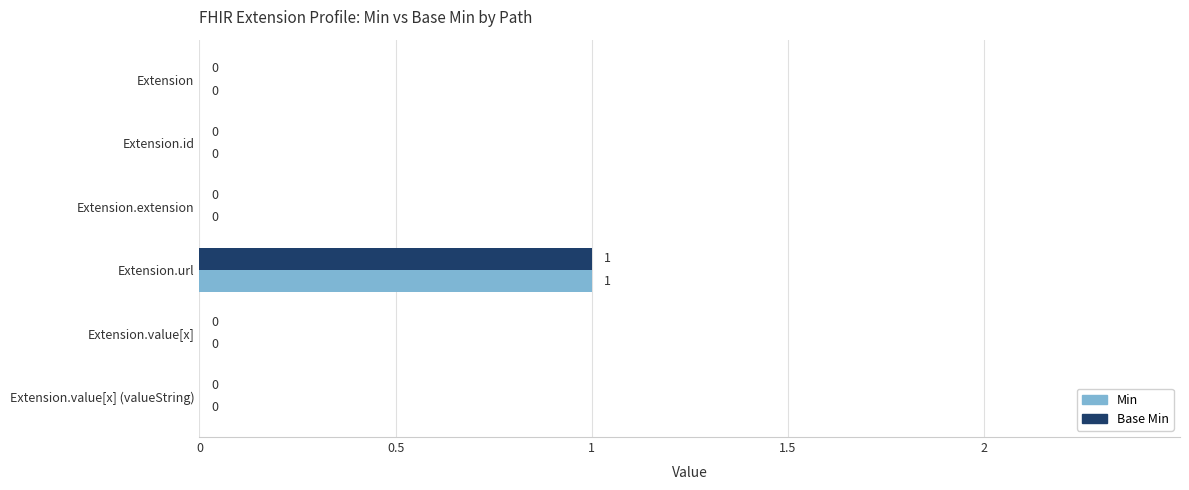

The Min series shows 0 at Extension. True or false?

True